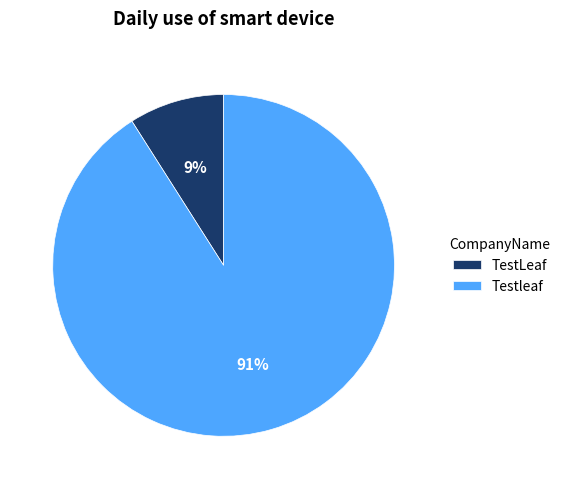

To the nearest percent, what percentage of the pie is Testleaf?

91%